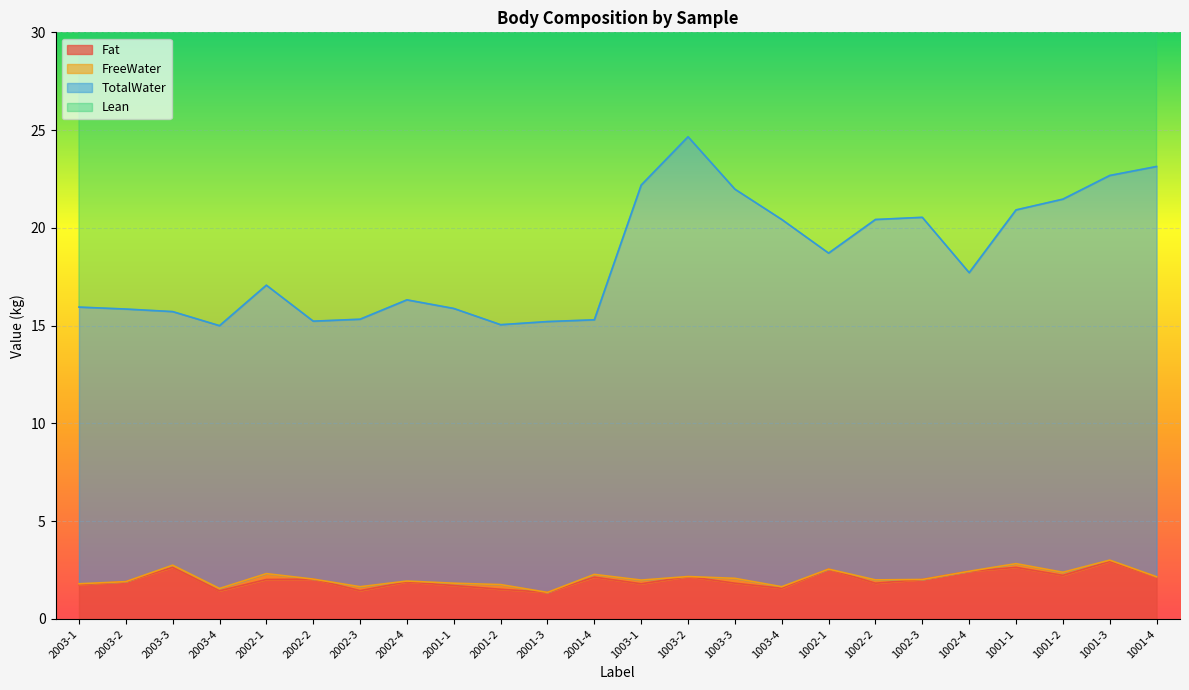

What position from the right is 2001-4?

13